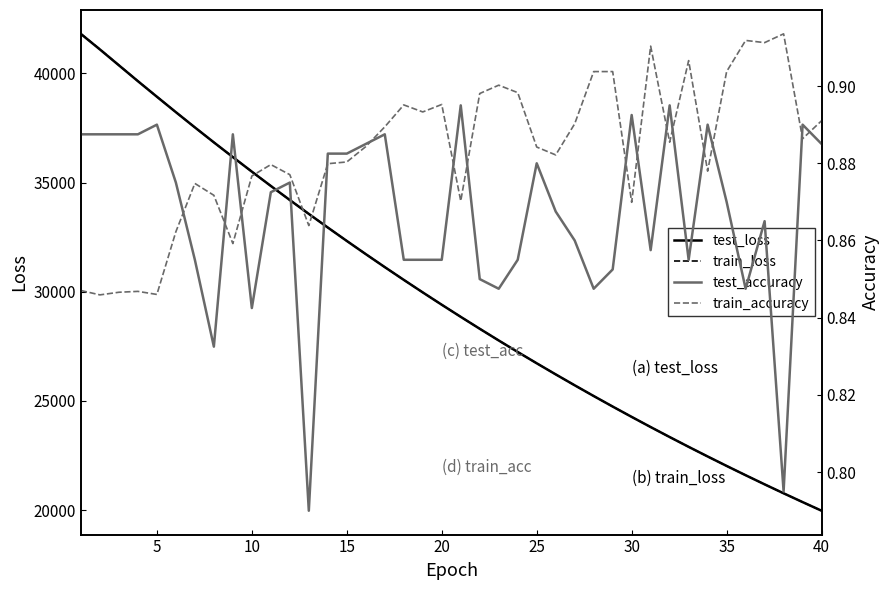

What is the maximum value for train_loss?

41811.9